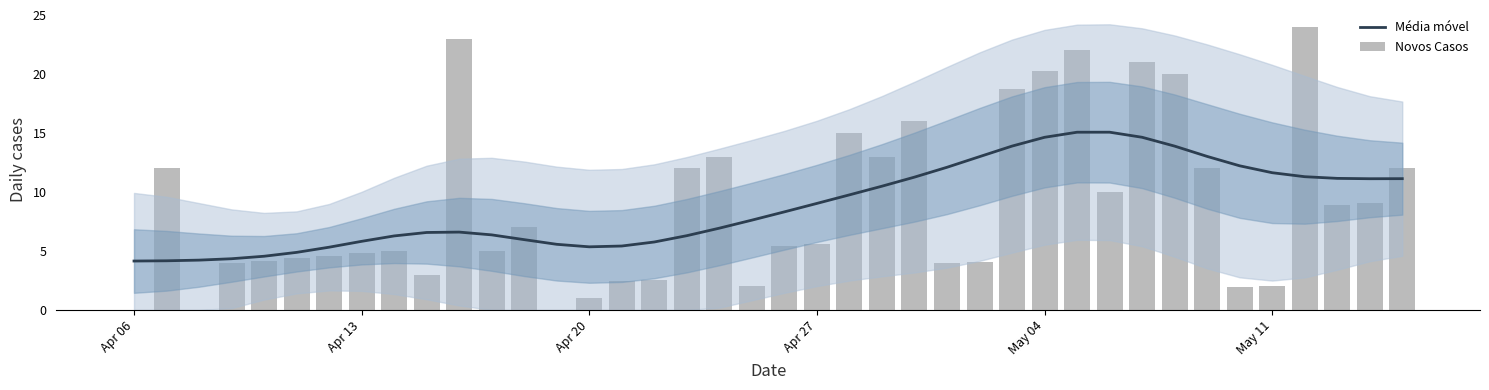

What is the highest value of the Média móvel series?

15.1